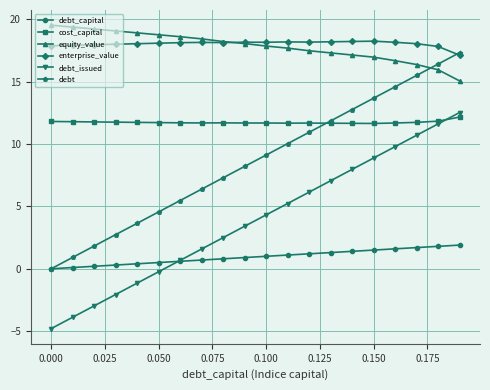

What is the smallest value displayed?

-4.8